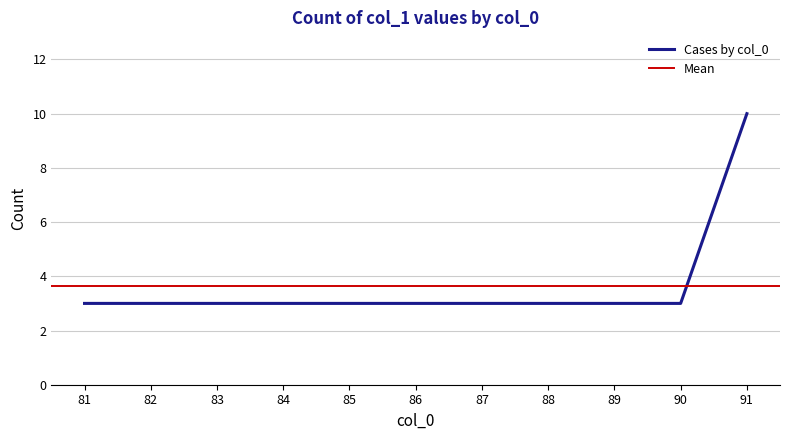

The chart shows a value of 2 at 23. True or false?

False